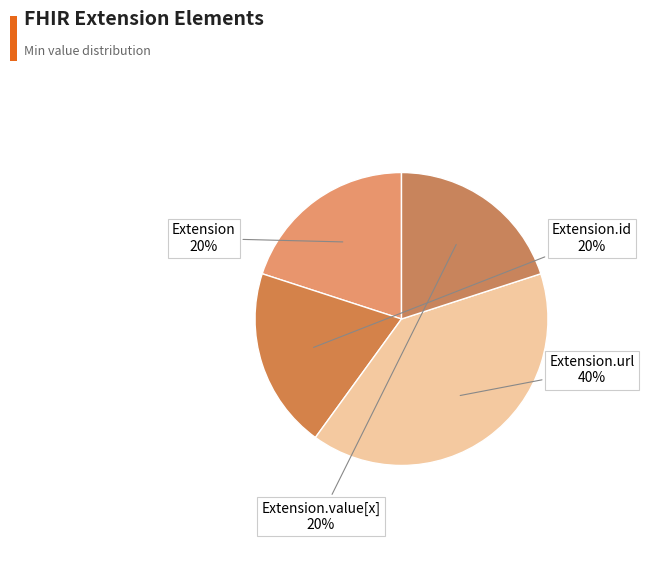

How many segments does this pie chart have?

4